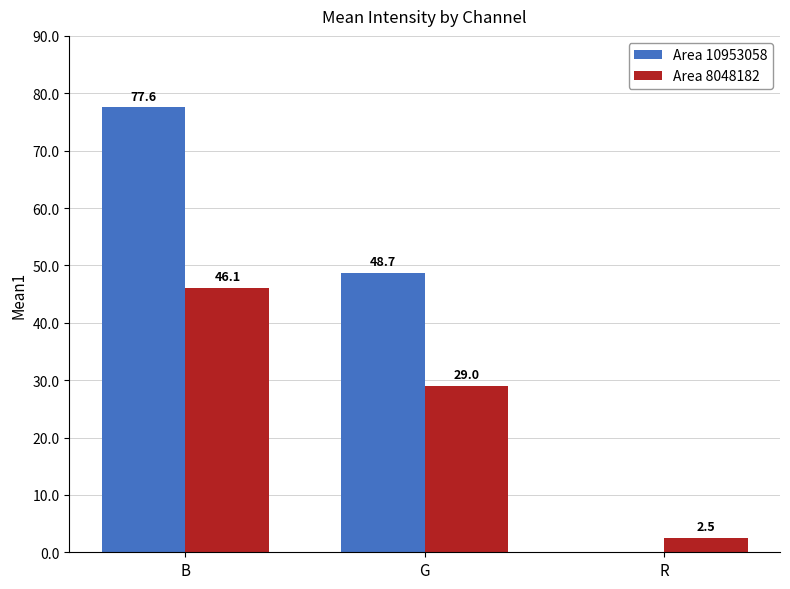

What is the sum of all Area 8048182 values?

77.7